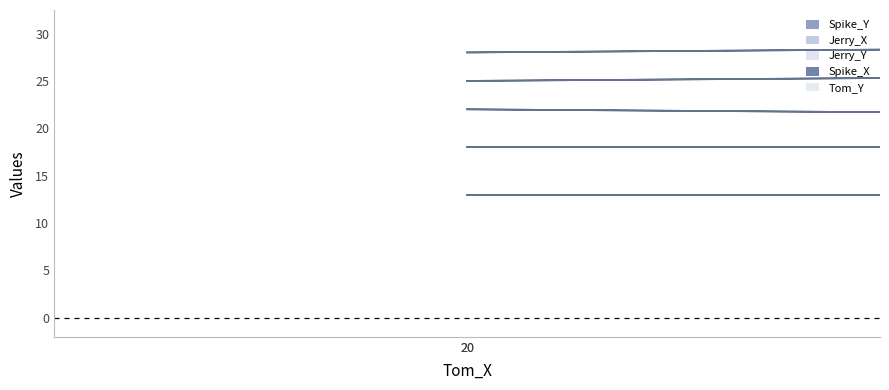

What is the difference between the maximum and second lowest values in the Jerry_X series?

1